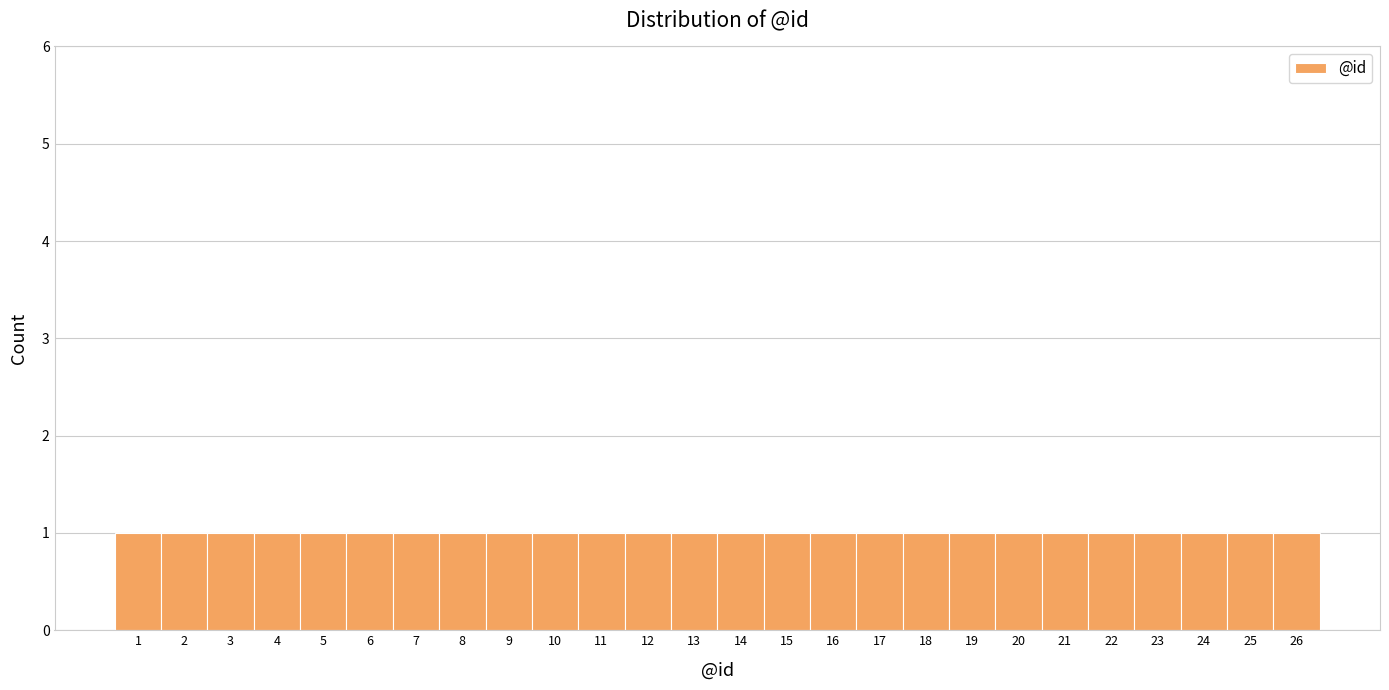

Reading left to right, list every bar in this chart as the range it spans on the x-axis followed by its height. The values are not printed on the chart, so give them approximately, as read against the axis.

0.5 to 1.5: 1
1.5 to 2.5: 1
2.5 to 3.5: 1
3.5 to 4.5: 1
4.5 to 5.5: 1
5.5 to 6.5: 1
6.5 to 7.5: 1
7.5 to 8.5: 1
8.5 to 9.5: 1
9.5 to 10.5: 1
10.5 to 11.5: 1
11.5 to 12.5: 1
12.5 to 13.5: 1
13.5 to 14.5: 1
14.5 to 15.5: 1
15.5 to 16.5: 1
16.5 to 17.5: 1
17.5 to 18.5: 1
18.5 to 19.5: 1
19.5 to 20.5: 1
20.5 to 21.5: 1
21.5 to 22.5: 1
22.5 to 23.5: 1
23.5 to 24.5: 1
24.5 to 25.5: 1
25.5 to 26.5: 1